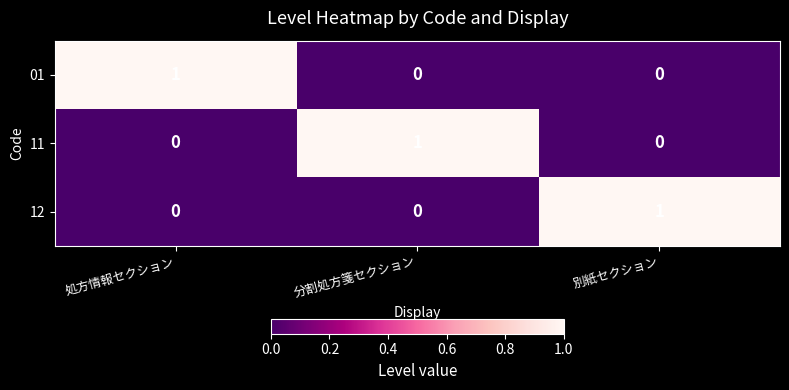

At which label does 01 reach its peak?

処方情報セクション